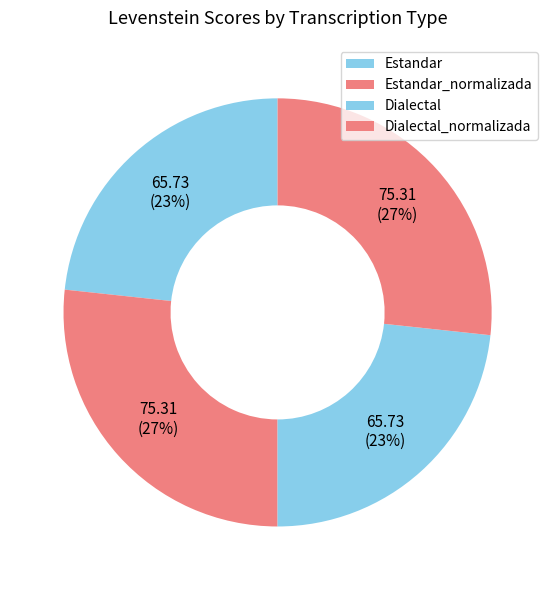

To the nearest percent, what is the difference between the Dialectal and Estandar_normalizada slice percentages?

3%